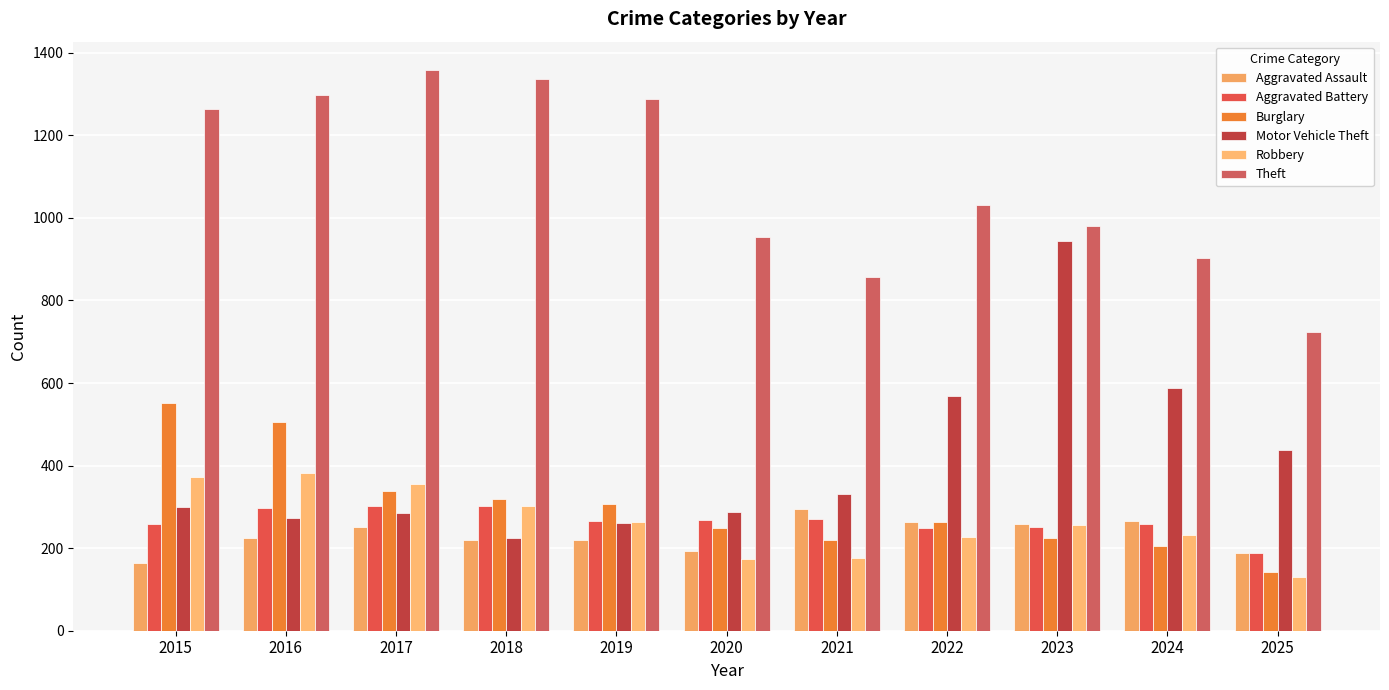

Which category has the highest value in the Aggravated Assault series?

2021